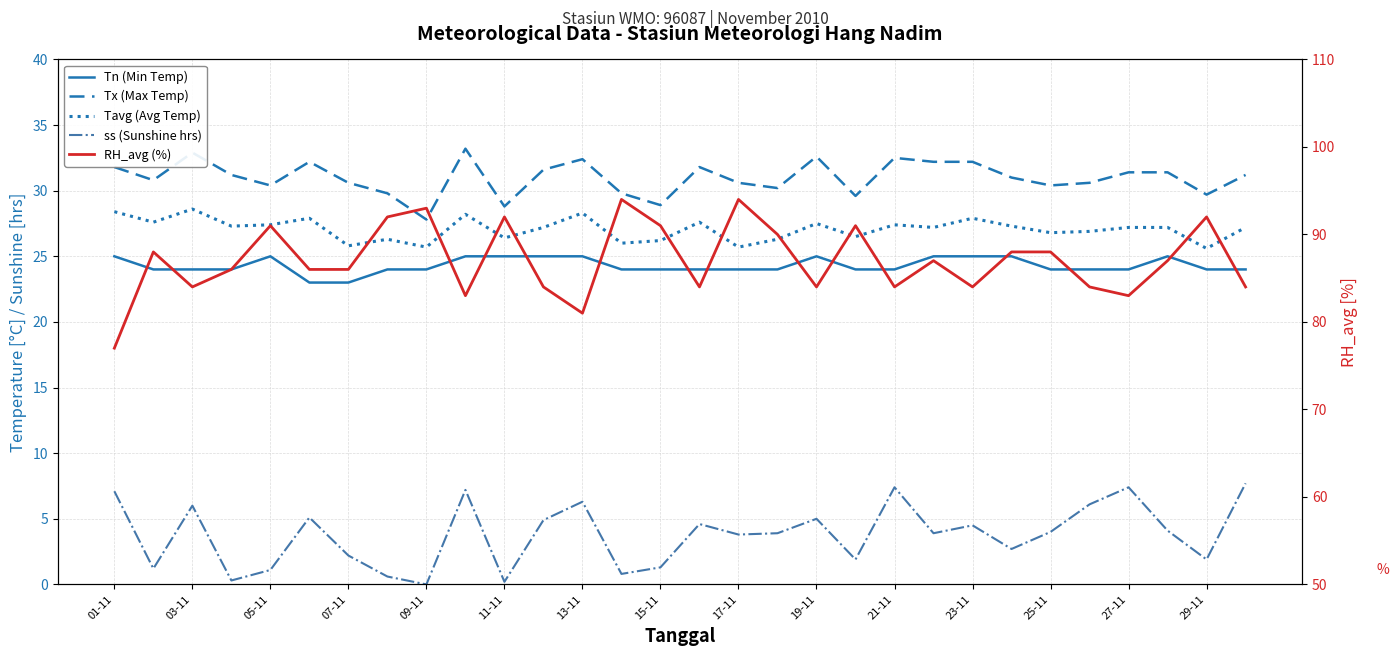

Is the value of Tn (Min Temp) at 27 greater than the value of Tx (Max Temp) at 16?

No